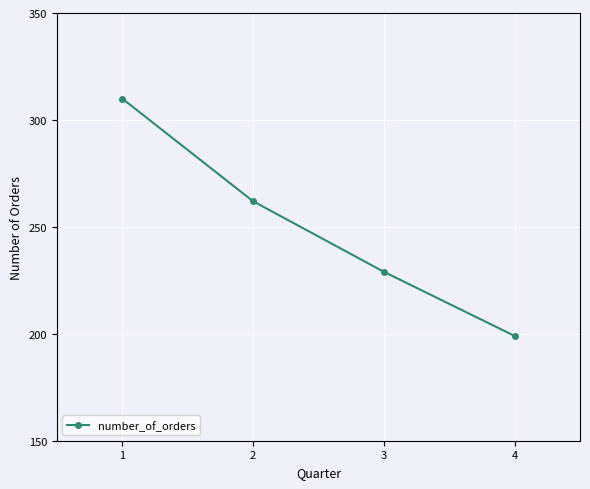

Between 4 and 3, which is larger?

3